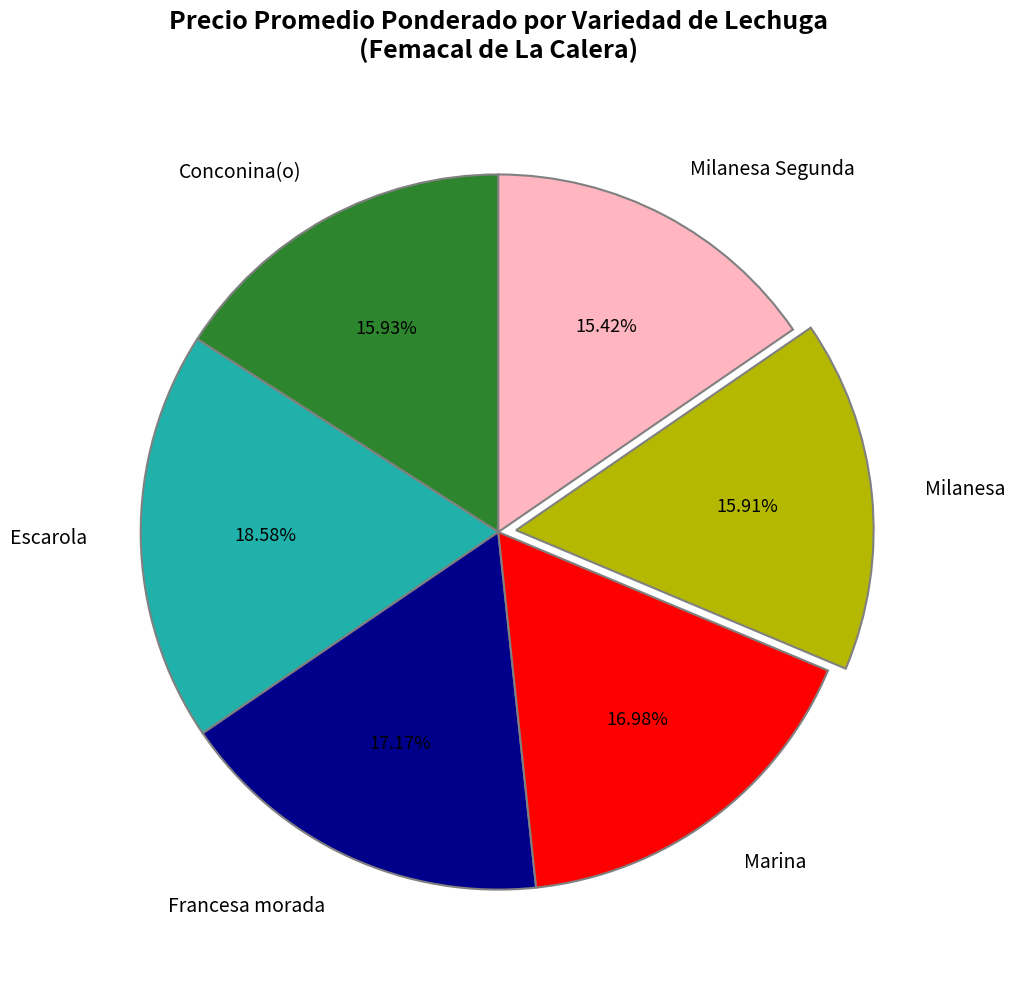

Which category has the biggest portion of the pie?

Escarola